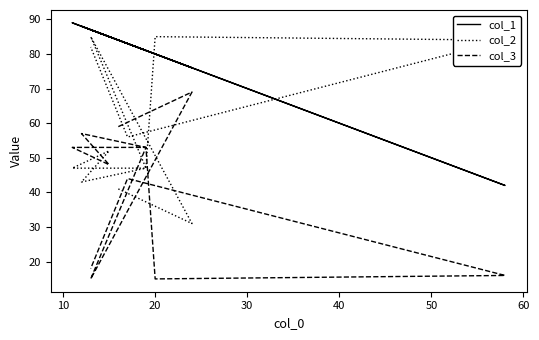

In col_2, how many points are lower than both neighbors (excluding endpoints)?

3